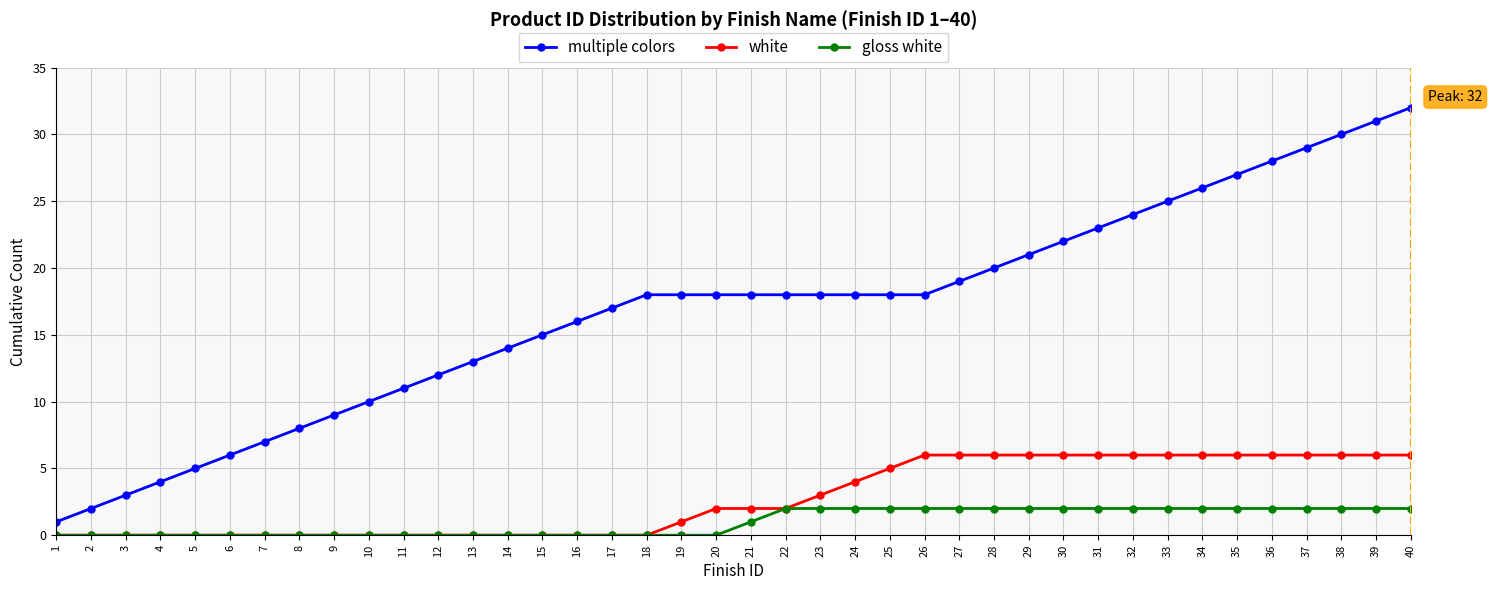

True or false: white and multiple colors cross at least once.

False